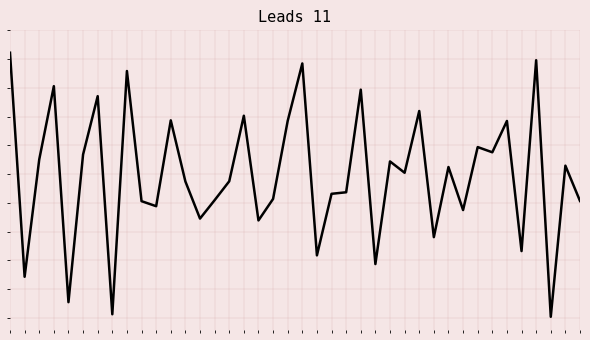

How many interior local peaks (higher than both neighbors) does the data have?

14